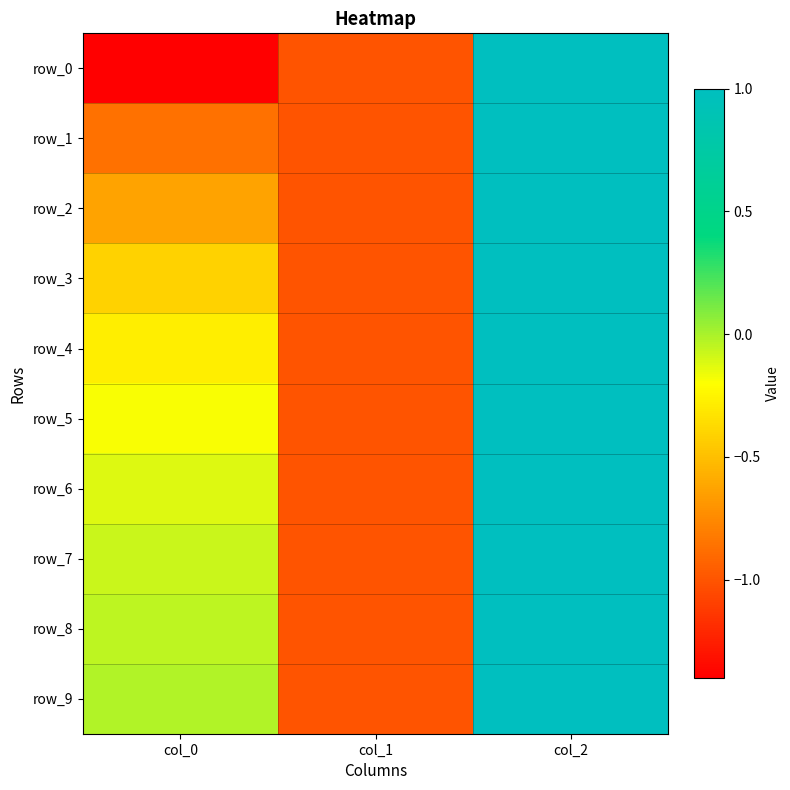

The row_1 series shows 1.8 at col_2. True or false?

False